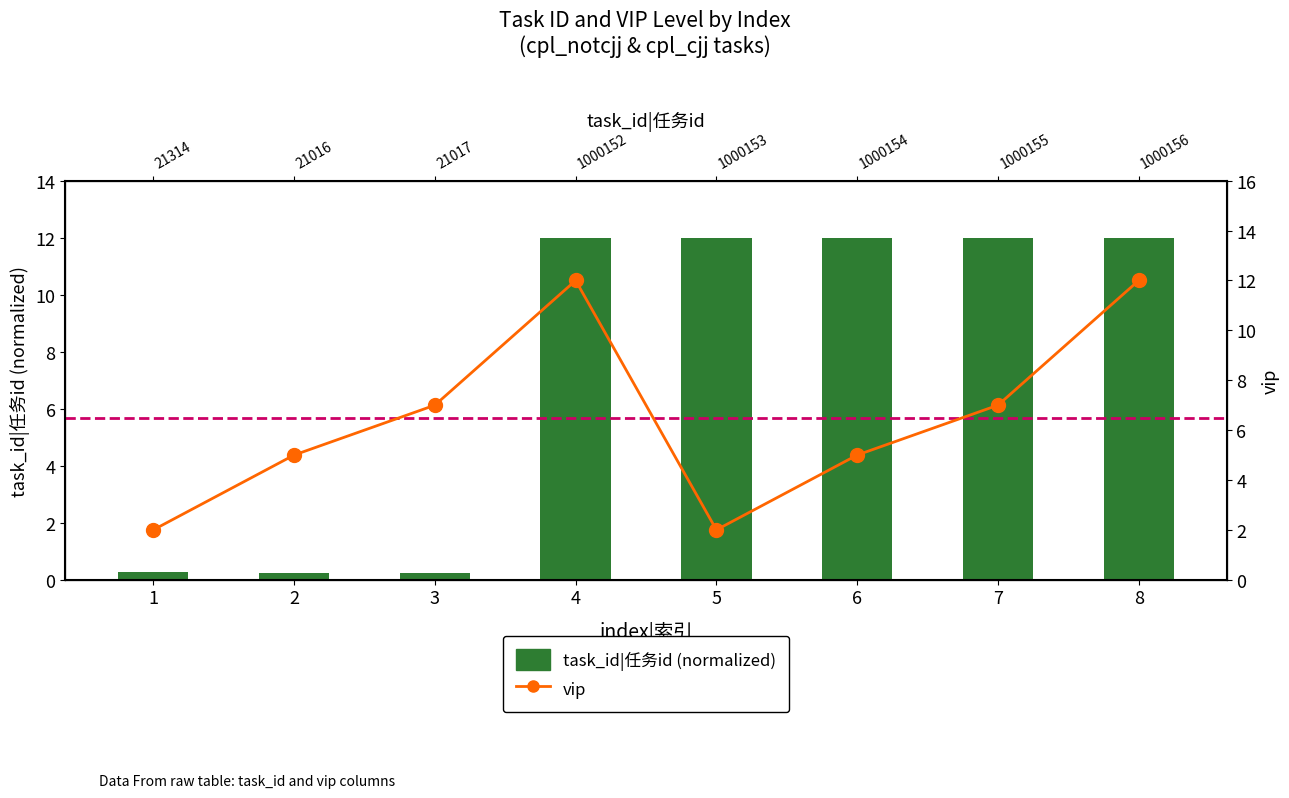

At which label is task_id|任务id (normalized) closest to 6?

1